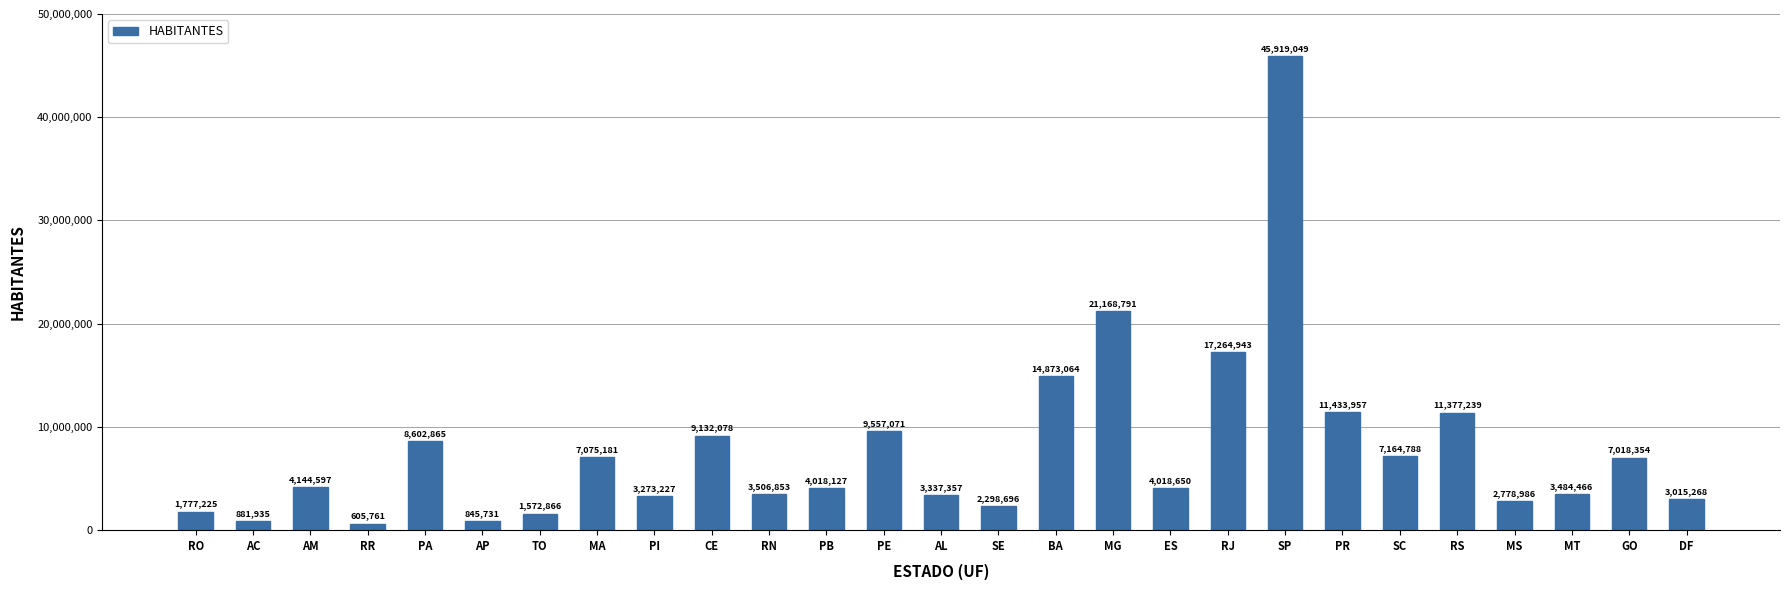

What is the difference between the maximum and minimum values?

45313288